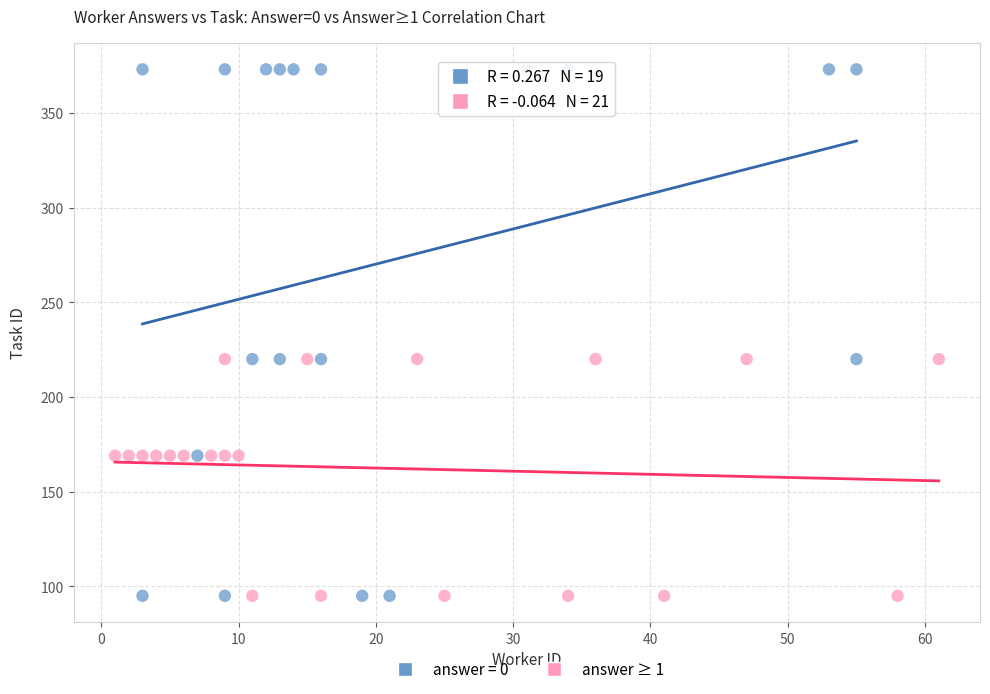

Which series reaches the maximum Y coordinate?

answer = 0